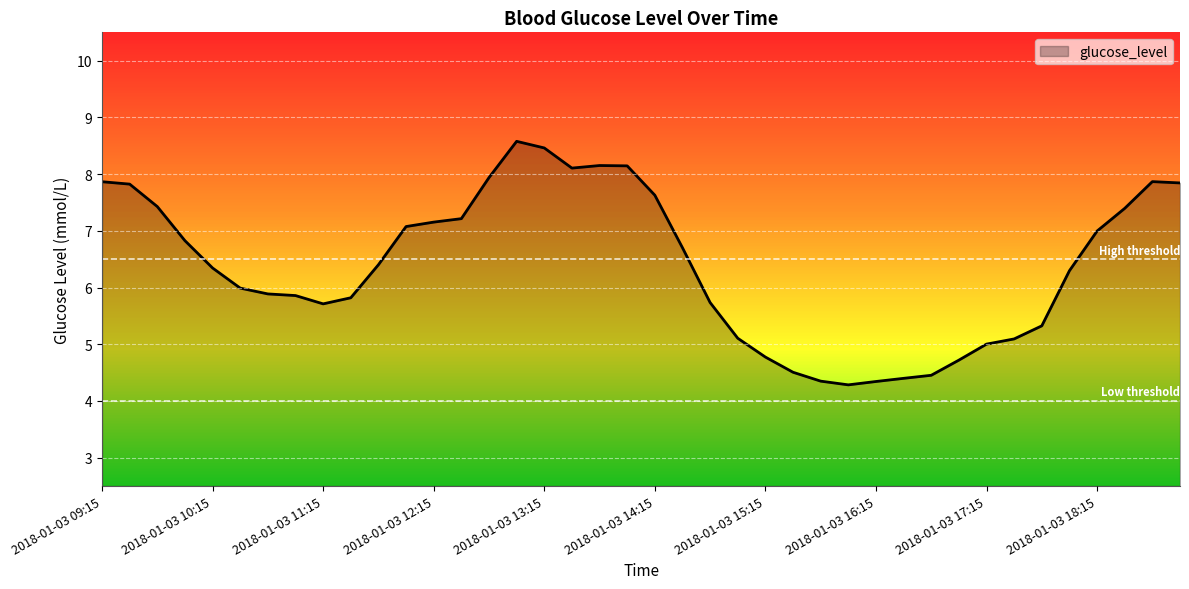

What is the difference between the maximum and minimum values?

4.3